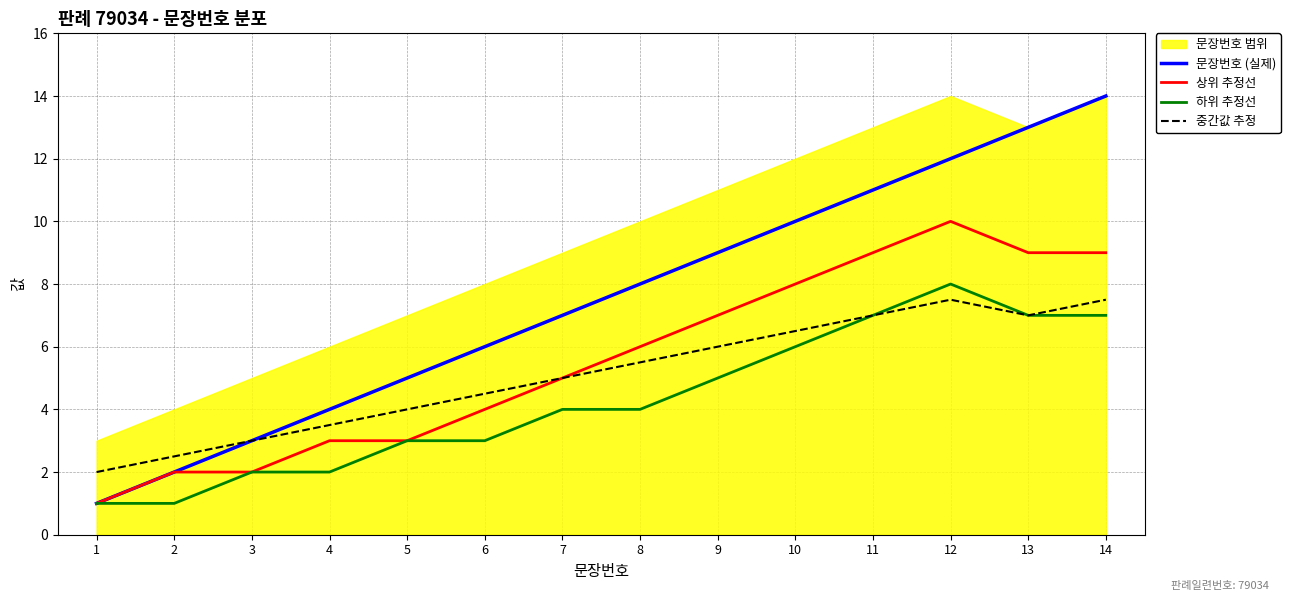

Is the value of 하위 추정선 at 8 greater than the value of 상위 추정선 at 7?

No